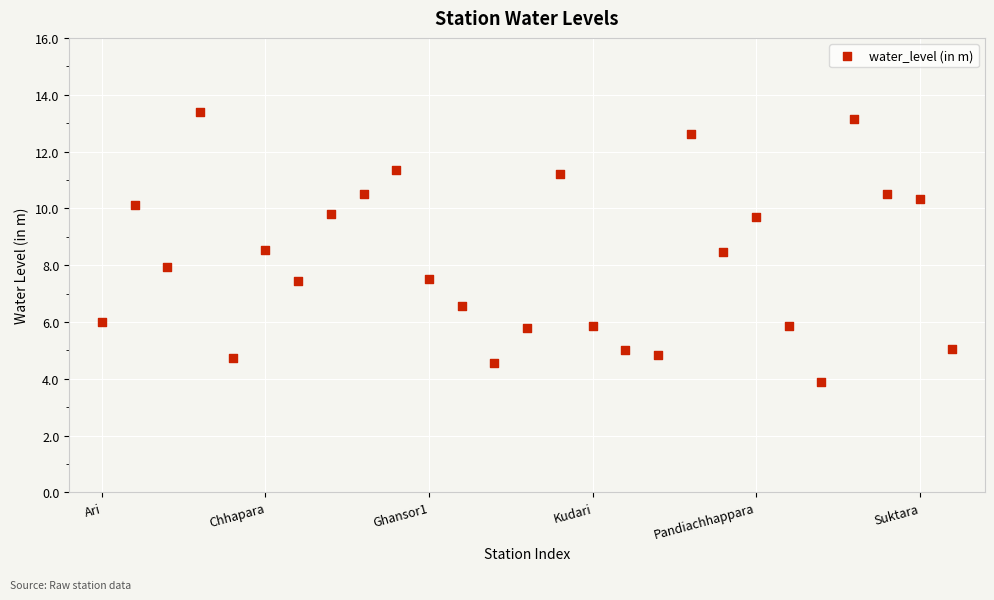

What is the range of X values (max minus min)?

26.0